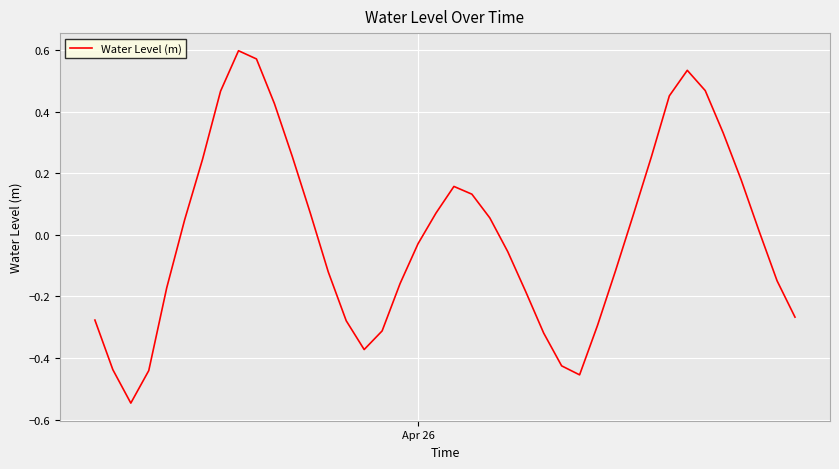

Is this an area chart (filled region under the line)?

No